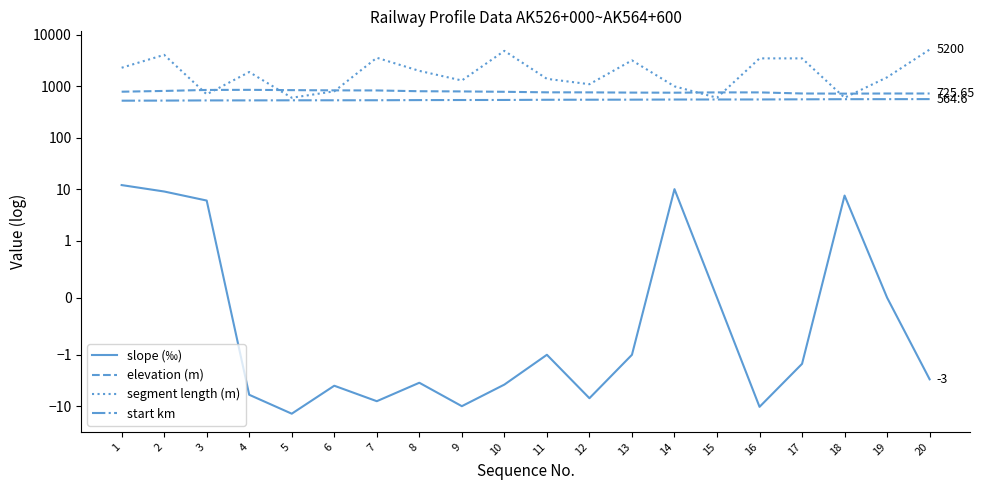

The value of start km at 9 is 542.0. True or false?

True